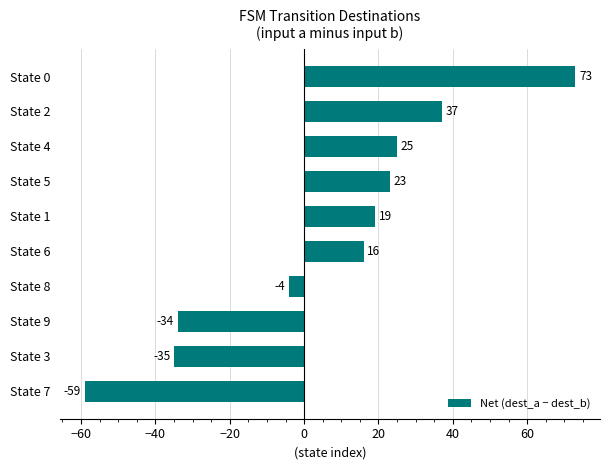

What is the smallest value displayed?

-59